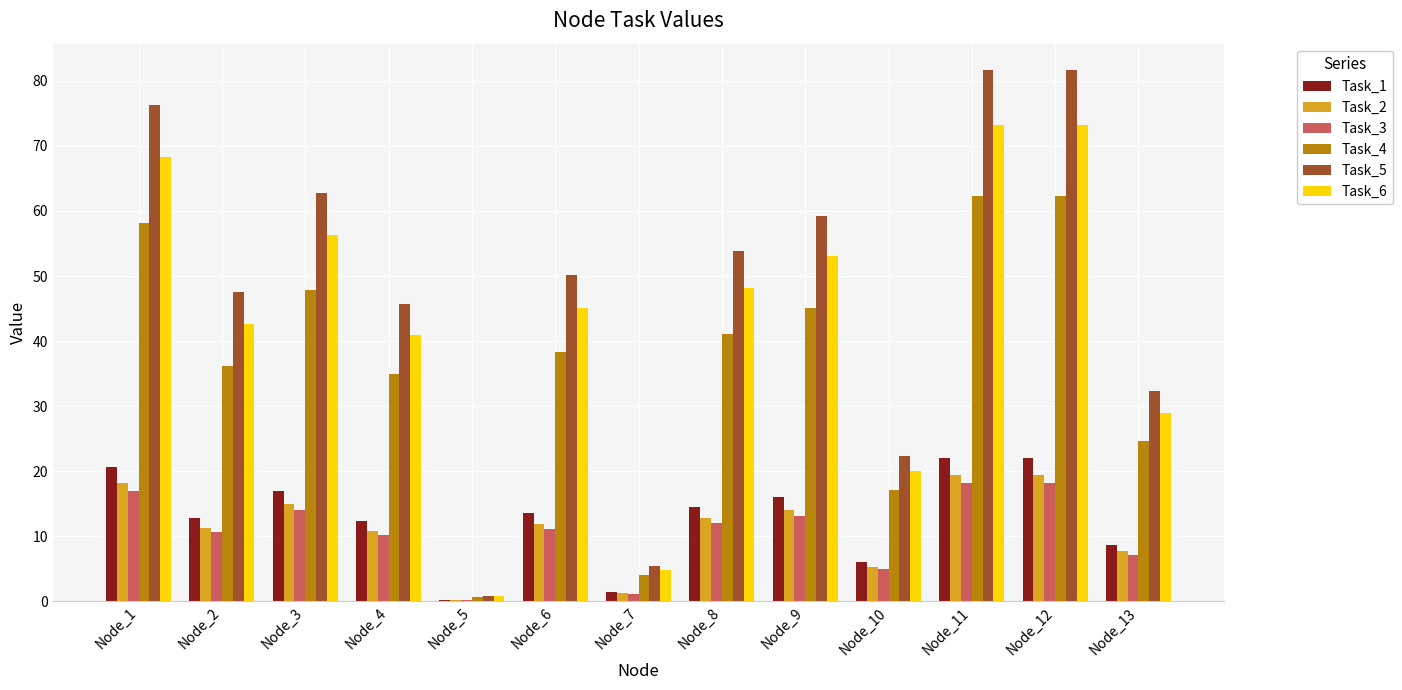

Reading left to right, transcribe all the data shown in this chart.

Task_1: Node_1=20.6	Node_2=12.8	Node_3=17.0	Node_4=12.4	Node_5=0.2	Node_6=13.6	Node_7=1.5	Node_8=14.5	Node_9=16.0	Node_10=6.1	Node_11=22.1	Node_12=22.1	Node_13=8.7
Task_2: Node_1=18.2	Node_2=11.3	Node_3=15.0	Node_4=10.9	Node_5=0.2	Node_6=12.0	Node_7=1.3	Node_8=12.8	Node_9=14.1	Node_10=5.3	Node_11=19.5	Node_12=19.5	Node_13=7.7
Task_3: Node_1=17.0	Node_2=10.6	Node_3=14.0	Node_4=10.2	Node_5=0.2	Node_6=11.2	Node_7=1.2	Node_8=12.0	Node_9=13.2	Node_10=5.0	Node_11=18.2	Node_12=18.2	Node_13=7.2
Task_4: Node_1=58.1	Node_2=36.3	Node_3=47.9	Node_4=34.9	Node_5=0.7	Node_6=38.3	Node_7=4.1	Node_8=41.0	Node_9=45.1	Node_10=17.1	Node_11=62.2	Node_12=62.2	Node_13=24.6
Task_5: Node_1=76.2	Node_2=47.5	Node_3=62.8	Node_4=45.7	Node_5=0.9	Node_6=50.2	Node_7=5.4	Node_8=53.8	Node_9=59.2	Node_10=22.4	Node_11=81.6	Node_12=81.6	Node_13=32.3
Task_6: Node_1=68.3	Node_2=42.6	Node_3=56.3	Node_4=41.0	Node_5=0.8	Node_6=45.0	Node_7=4.8	Node_8=48.2	Node_9=53.1	Node_10=20.1	Node_11=73.2	Node_12=73.2	Node_13=28.9